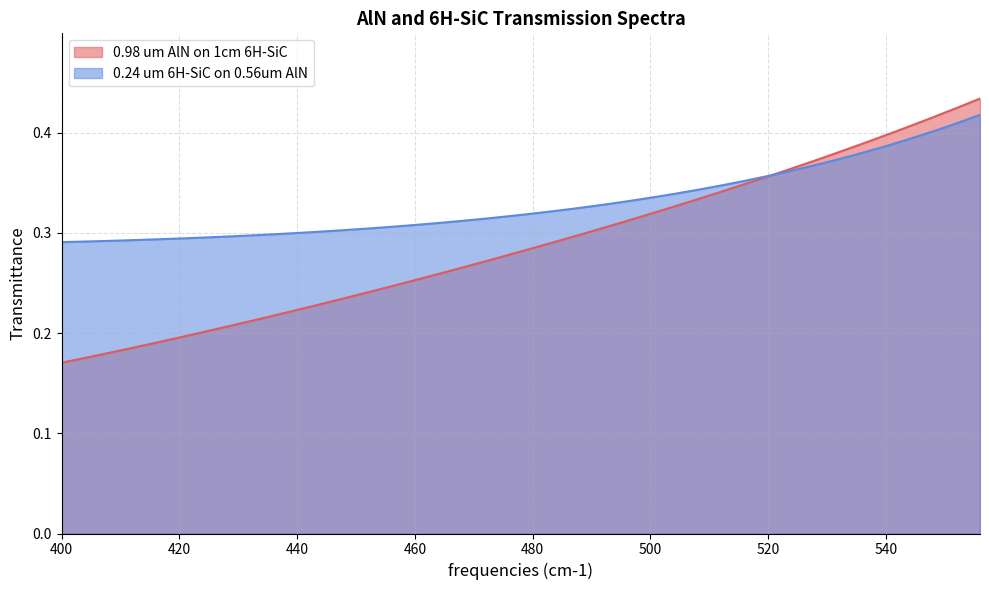

How many 0.98 um AlN on 1cm 6H-SiC values are between 0 and 1?

40